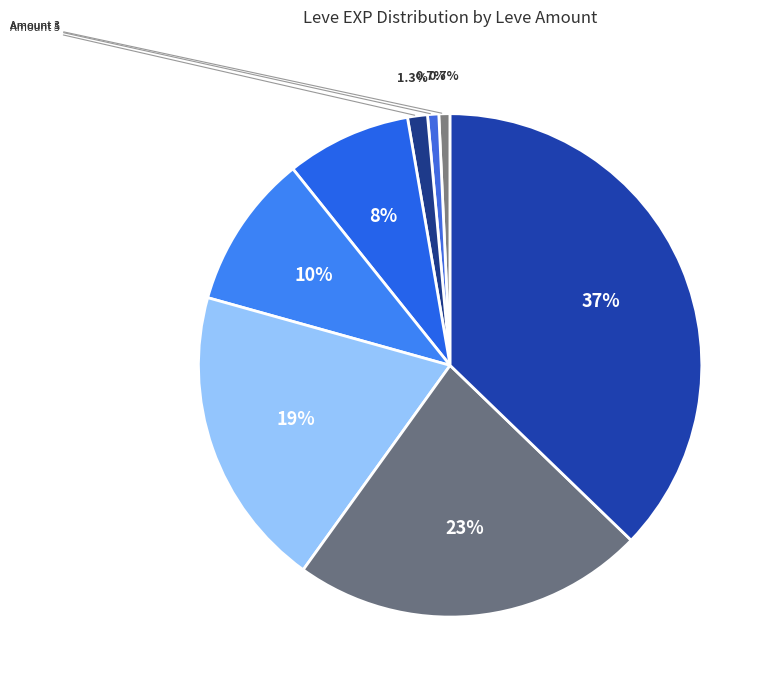

Count the number of slices in the pie.

8